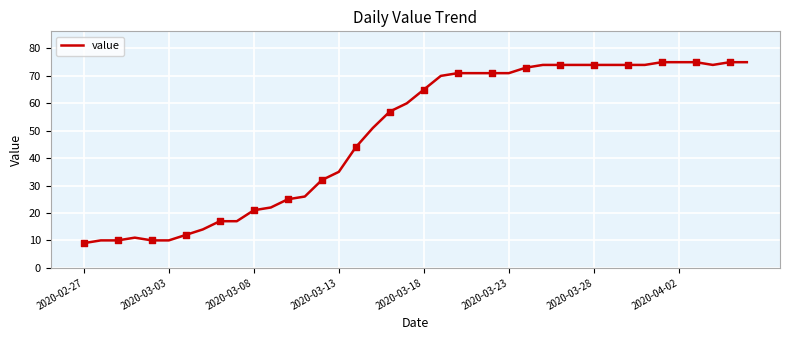

What is the minimum value shown in the chart?

9